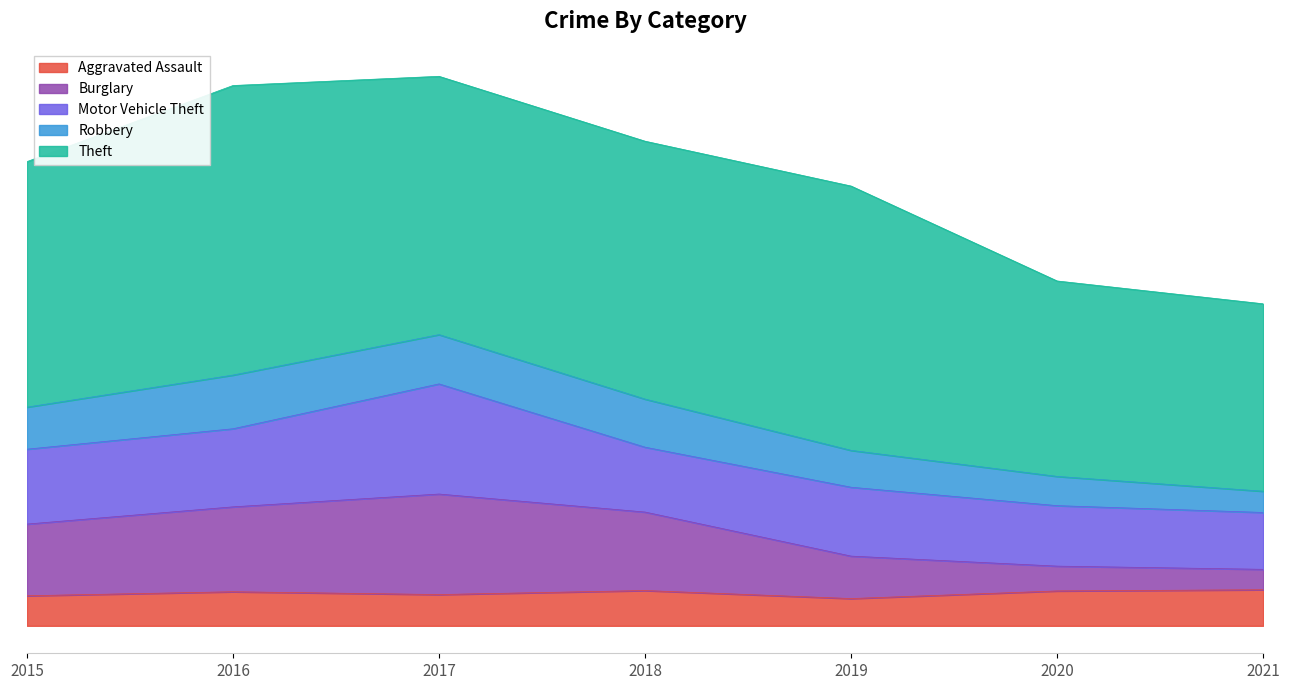

What is the difference between the maximum and minimum values in the Burglary series?

200